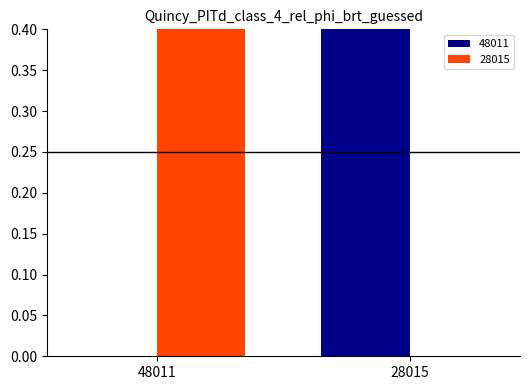

Reading right to left, transcribe all the data shown in this chart.

48011: 1	0
28015: 0	1